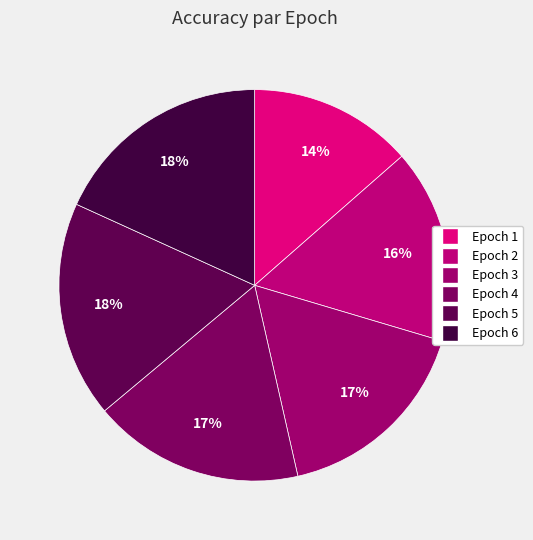

Does Epoch 5 represent more than half of the total?

No